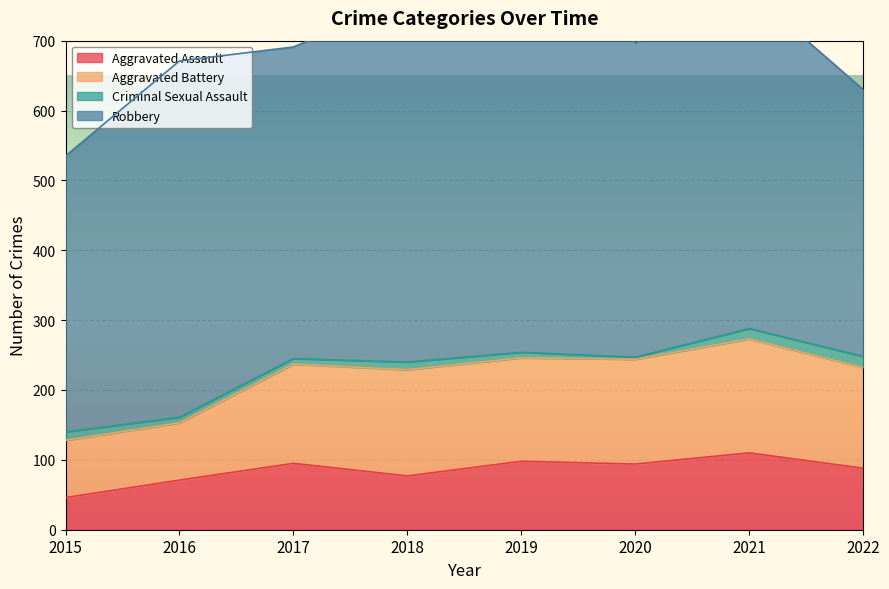

What is the value of the Criminal Sexual Assault point at the 6th from the left?

3